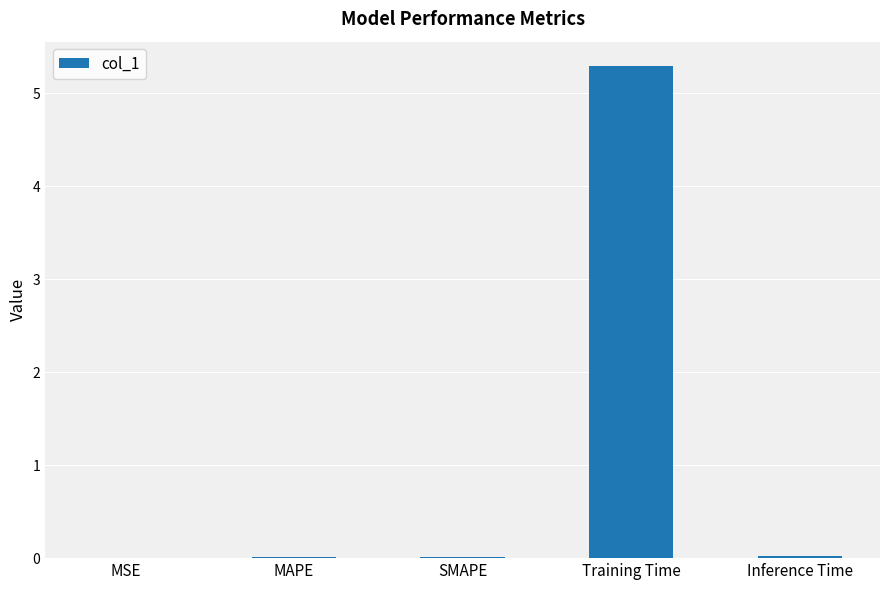

True or false: the data shows 9.3 at Training Time.

False